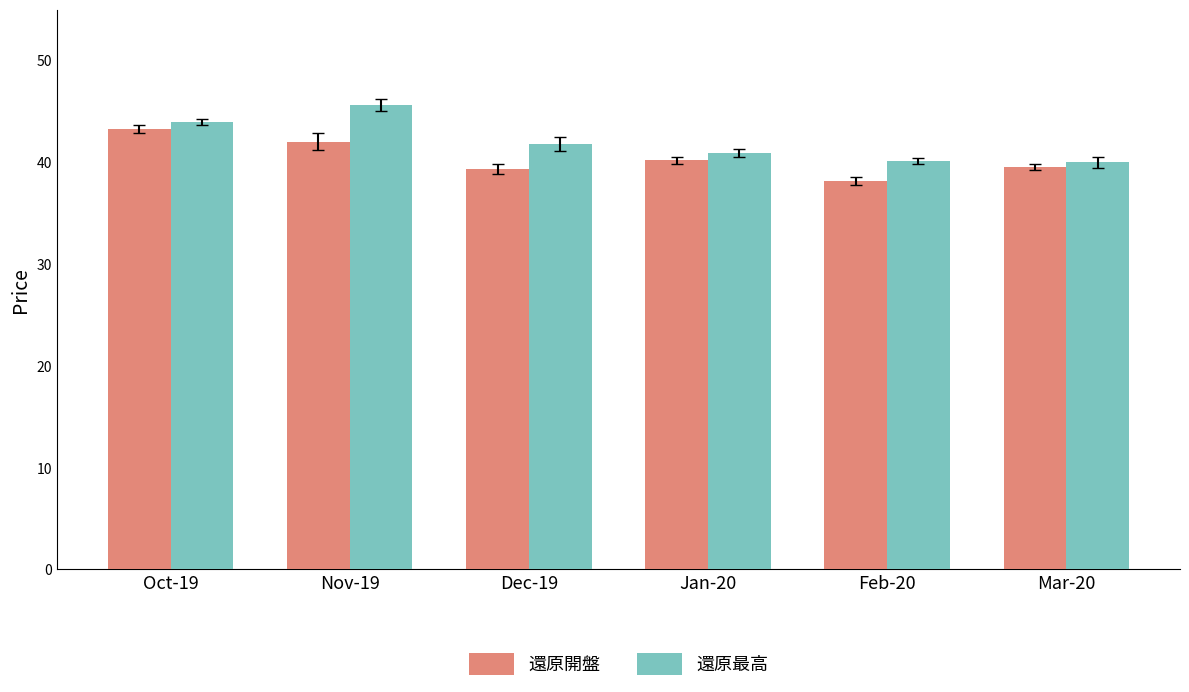

What is the label of the 2nd bar from the left?

Nov-19